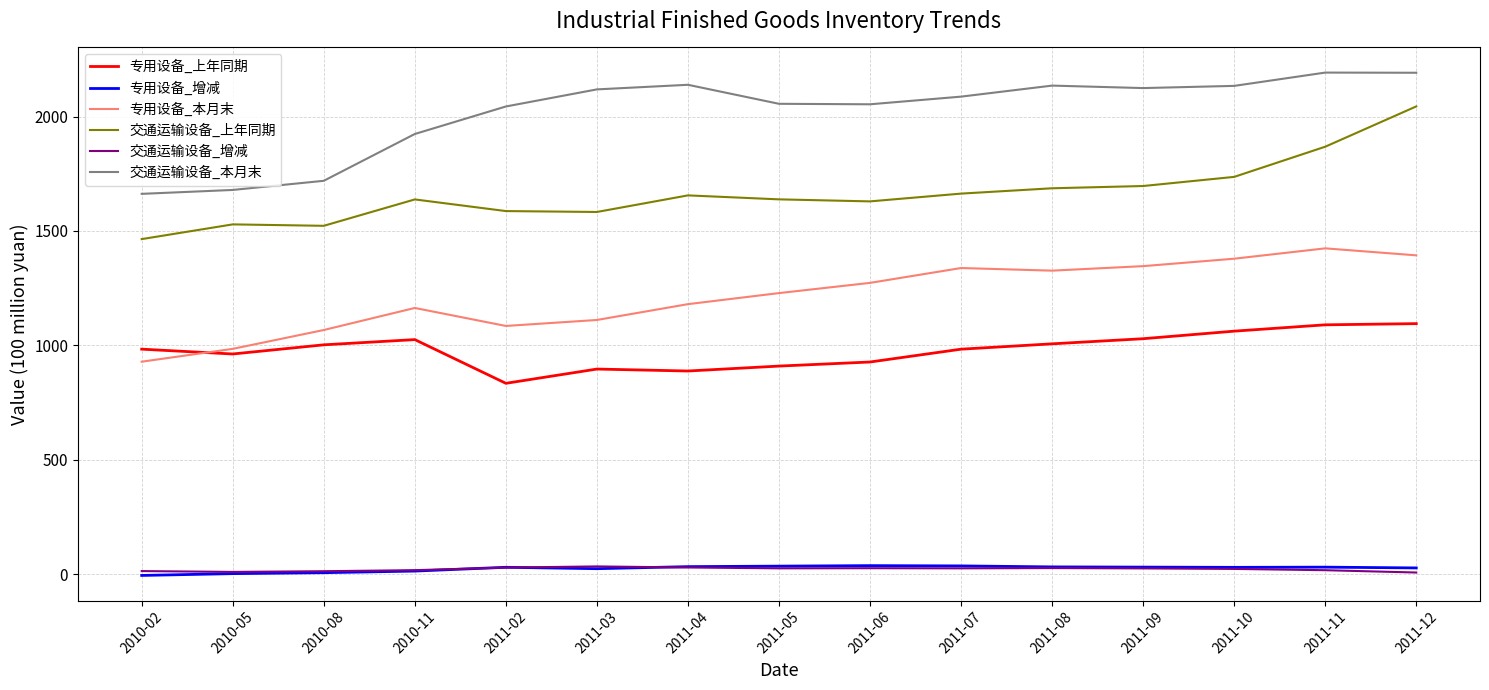

At how many categories does at least one series exceed 27?

15